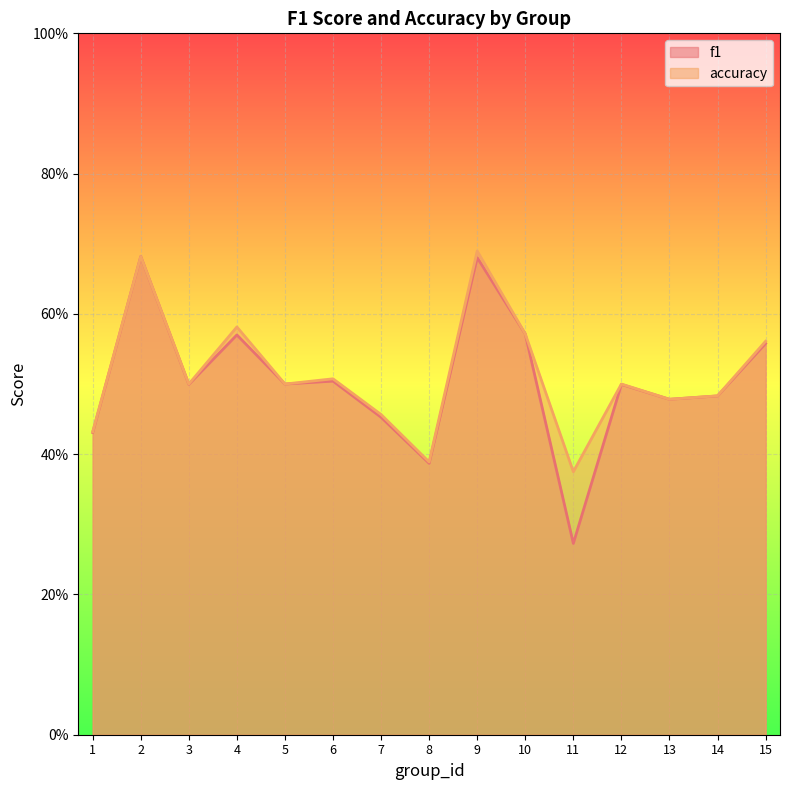

What value does the f1 series have at 15?

0.6